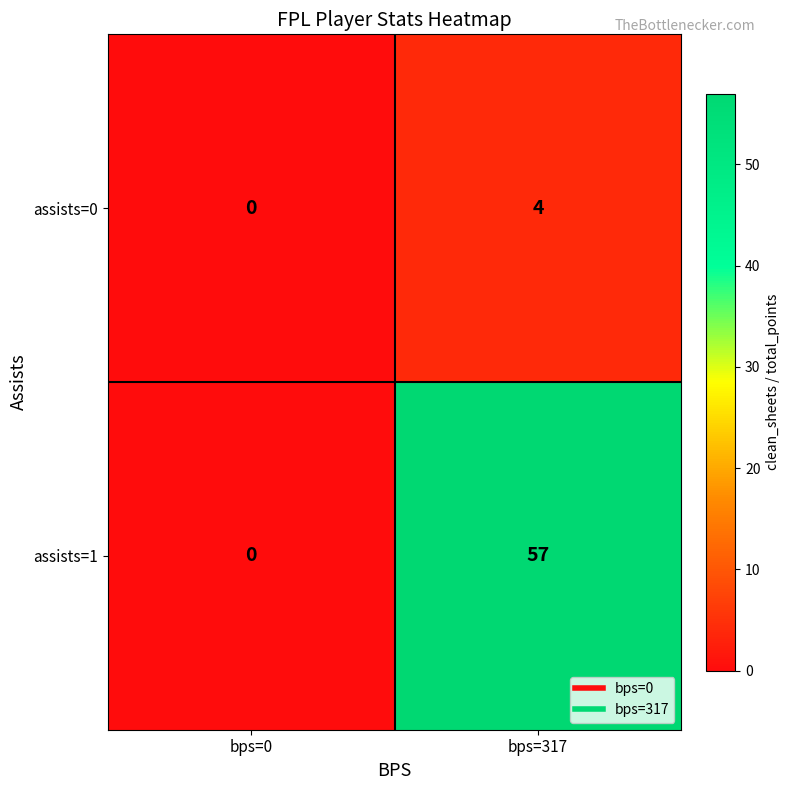

What is the difference between the assists=1 values at bps=0 and bps=317?

57